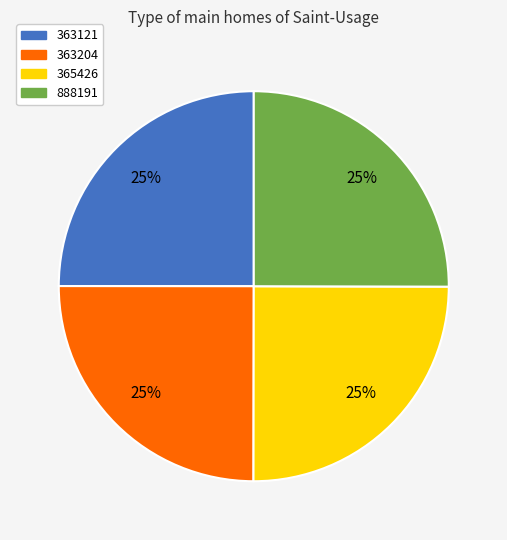

To the nearest percent, what percentage of the pie is 365426?

25%